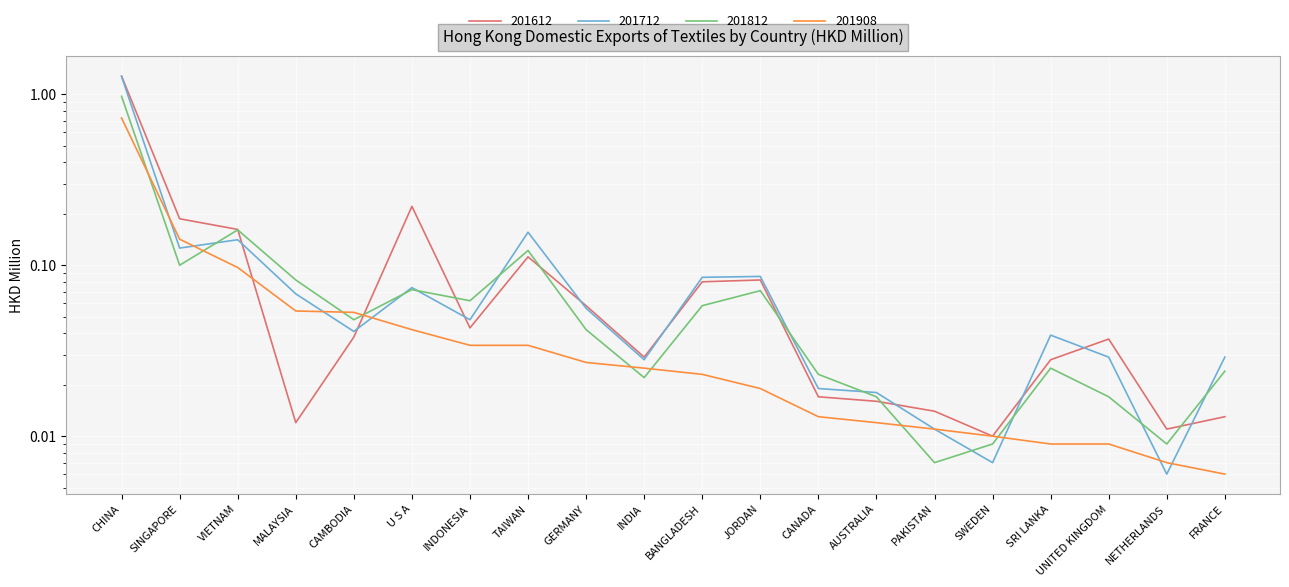

Reading left to right, list all the values displayed in this chart.

201612: 1.3	0.2	0.2	0.0	0.0	0.2	0.0	0.1	0.1	0.0	0.1	0.1	0.0	0.0	0.0	0.0	0.0	0.0	0.0	0.0
201712: 1.3	0.1	0.1	0.1	0.0	0.1	0.0	0.2	0.1	0.0	0.1	0.1	0.0	0.0	0.0	0.0	0.0	0.0	0.0	0.0
201812: 1.0	0.1	0.2	0.1	0.0	0.1	0.1	0.1	0.0	0.0	0.1	0.1	0.0	0.0	0.0	0.0	0.0	0.0	0.0	0.0
201908: 0.7	0.1	0.1	0.1	0.1	0.0	0.0	0.0	0.0	0.0	0.0	0.0	0.0	0.0	0.0	0.0	0.0	0.0	0.0	0.0